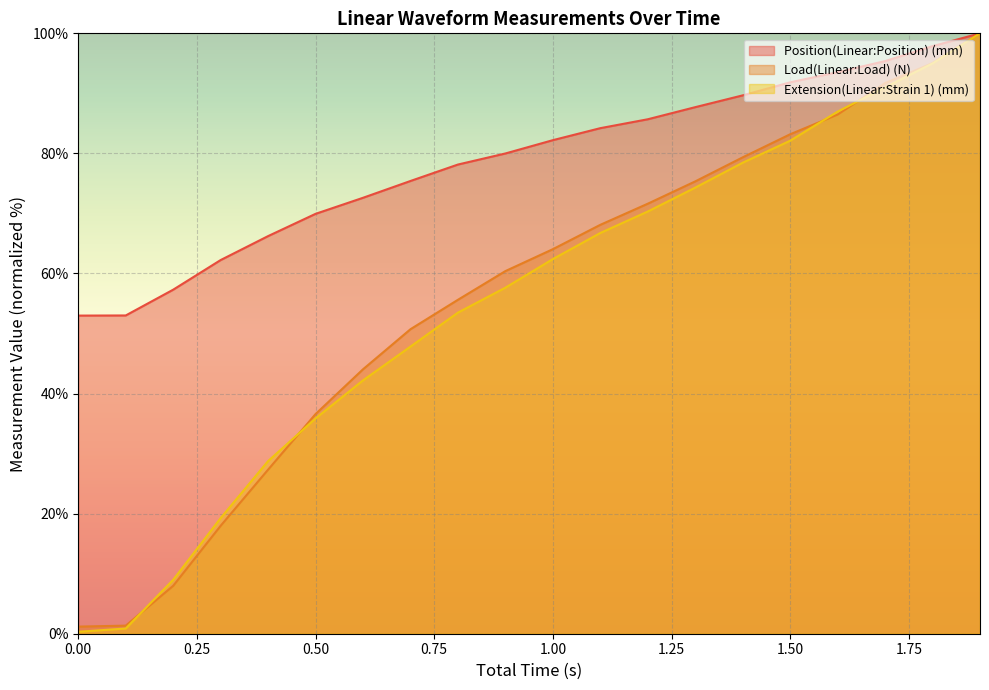

Which series has the widest spread of values?

Extension(Linear:Strain 1) (mm)